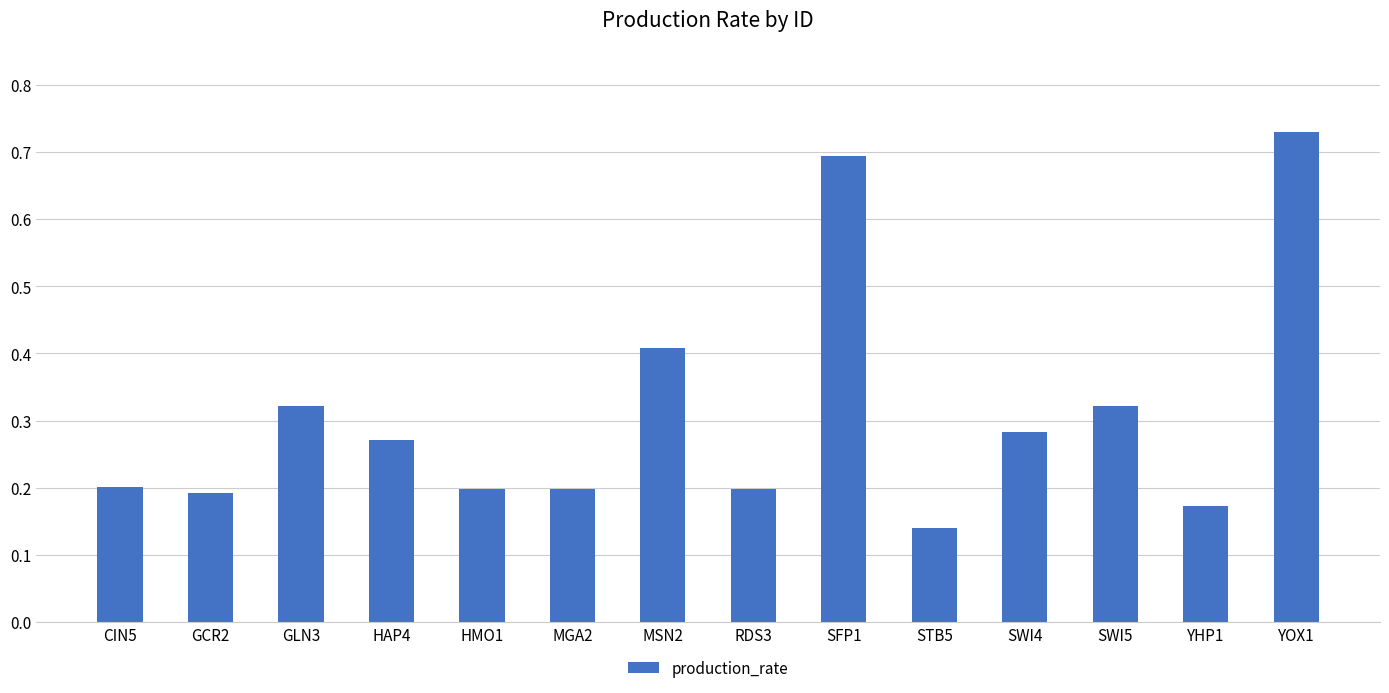

How many bars are there in total?

14